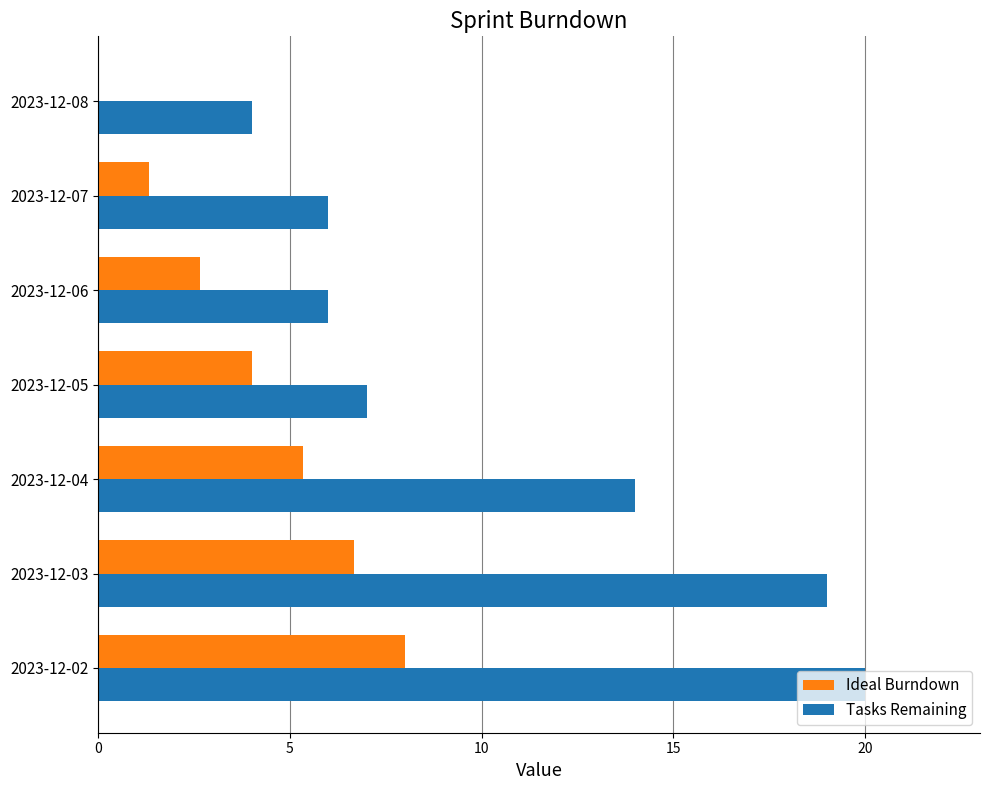

Is the value of Tasks Remaining at 2023-12-04 greater than the value of Ideal Burndown at 2023-12-03?

Yes